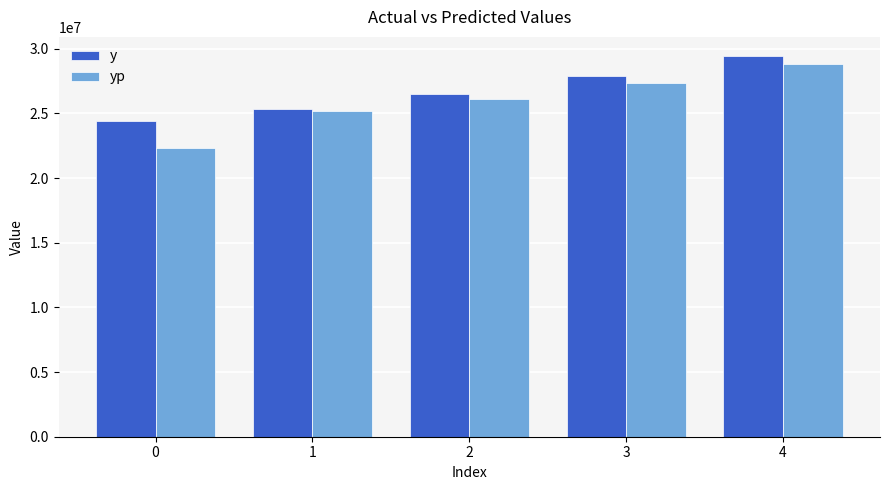

List the labels in order of yp value, largest first.

4, 3, 2, 1, 0